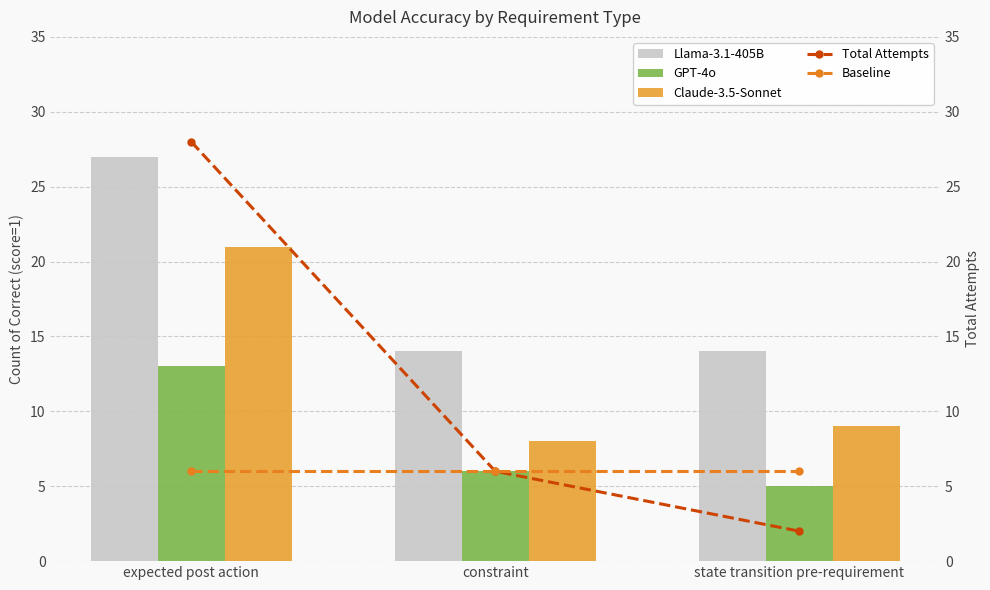

Where does the GPT-4o series first go above 6?

expected post action